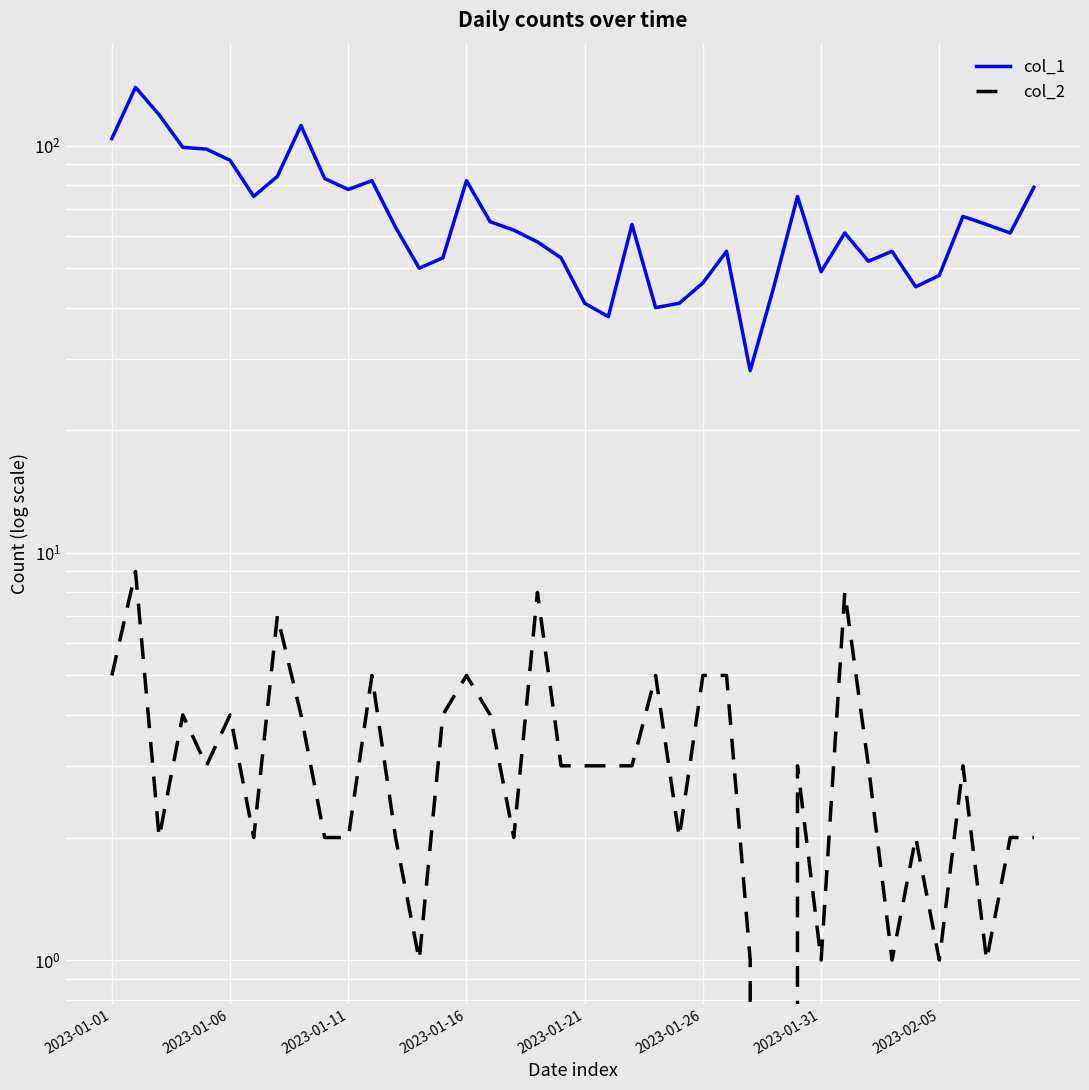

Is it true that col_2 equals 1 at 2023-01-11?

False